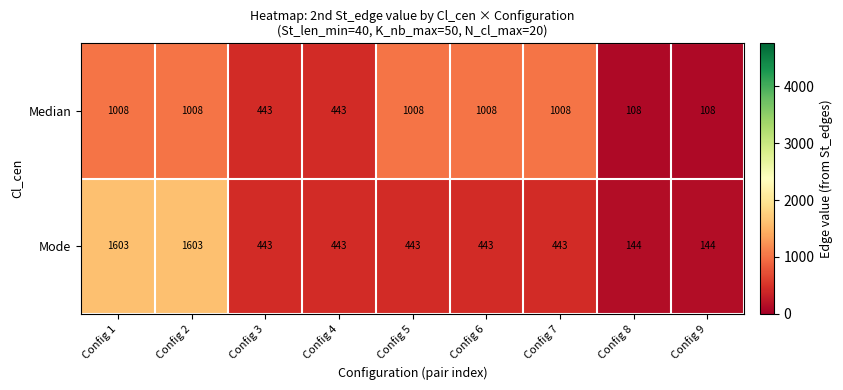

What is the average value of the Mode series?

634